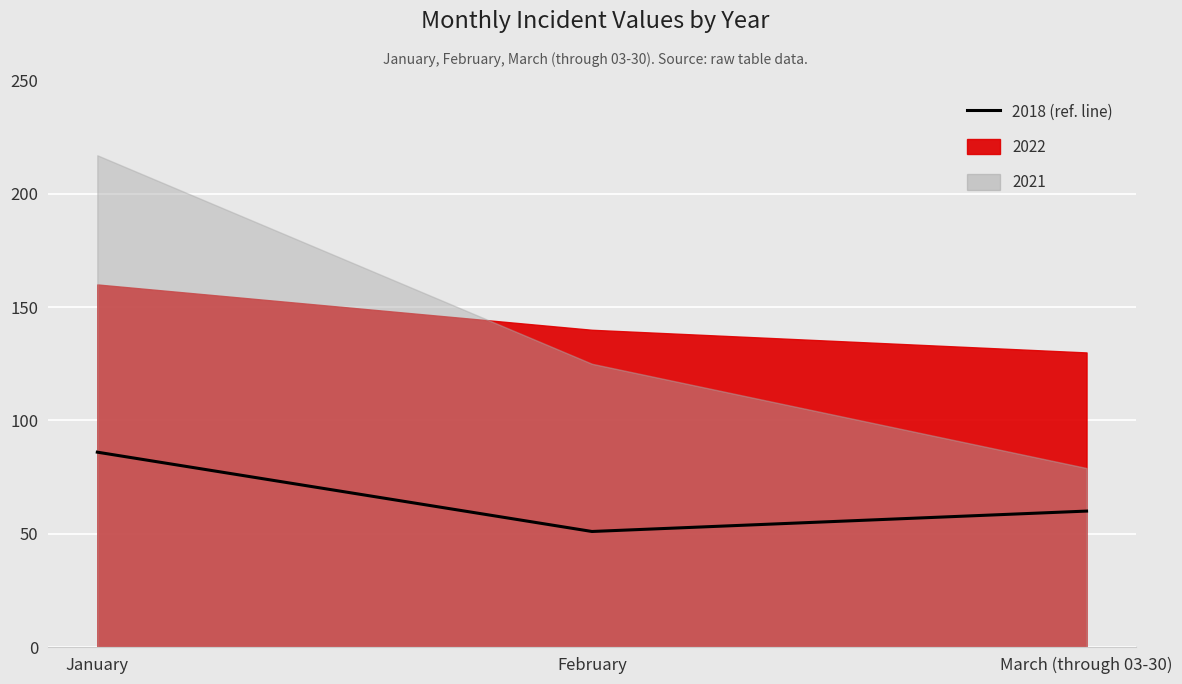

What is the ratio of the value at March (through 03-30) to the value at January?

0.7